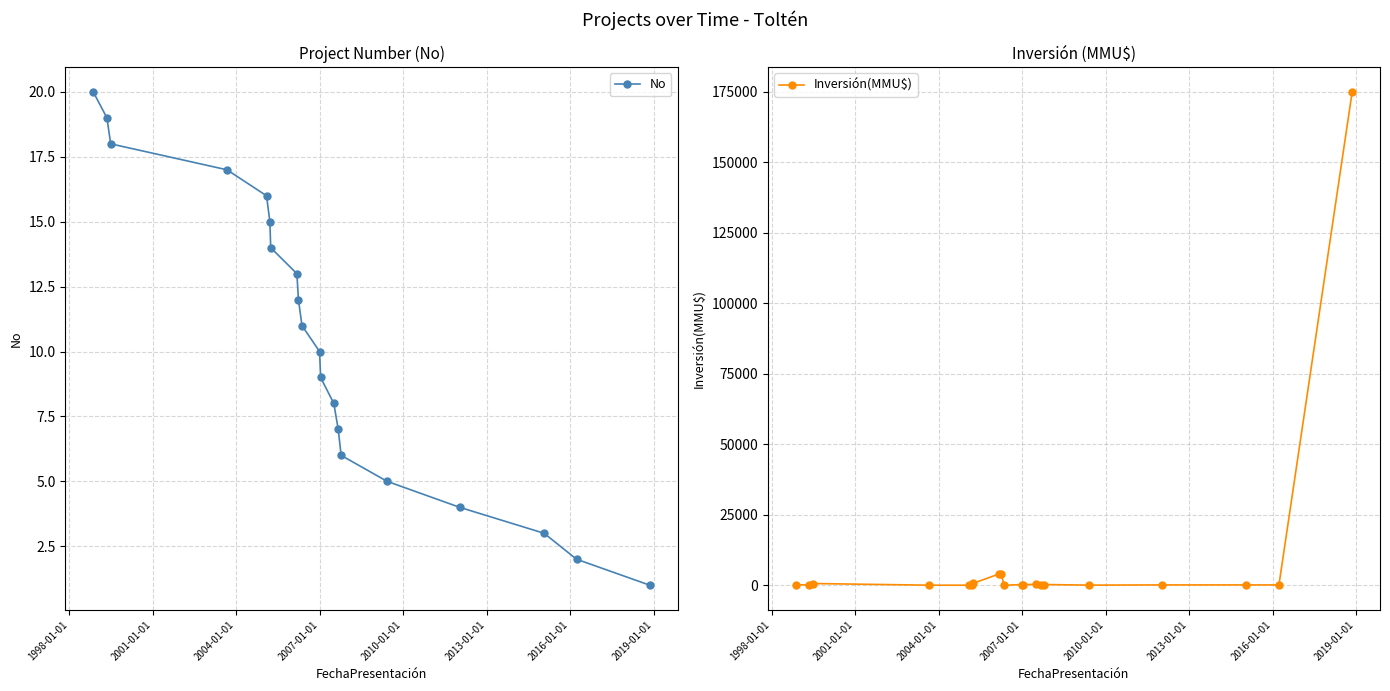

True or false: No has more than 0 interior local peaks.

False